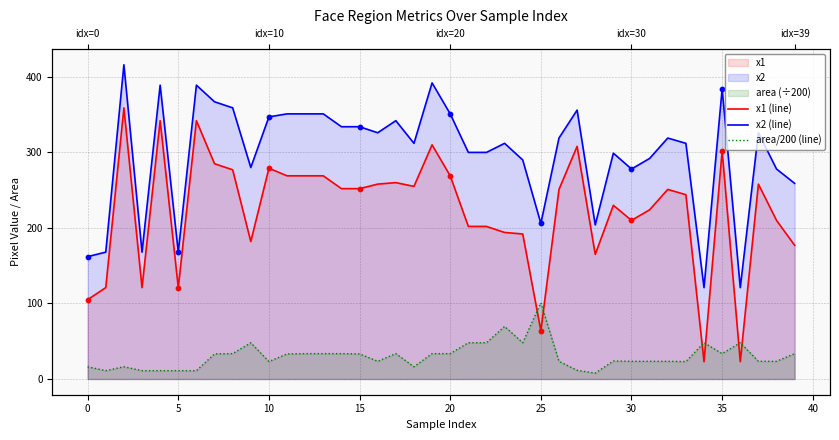

Which series has the widest spread of Y values?

x1 (line)